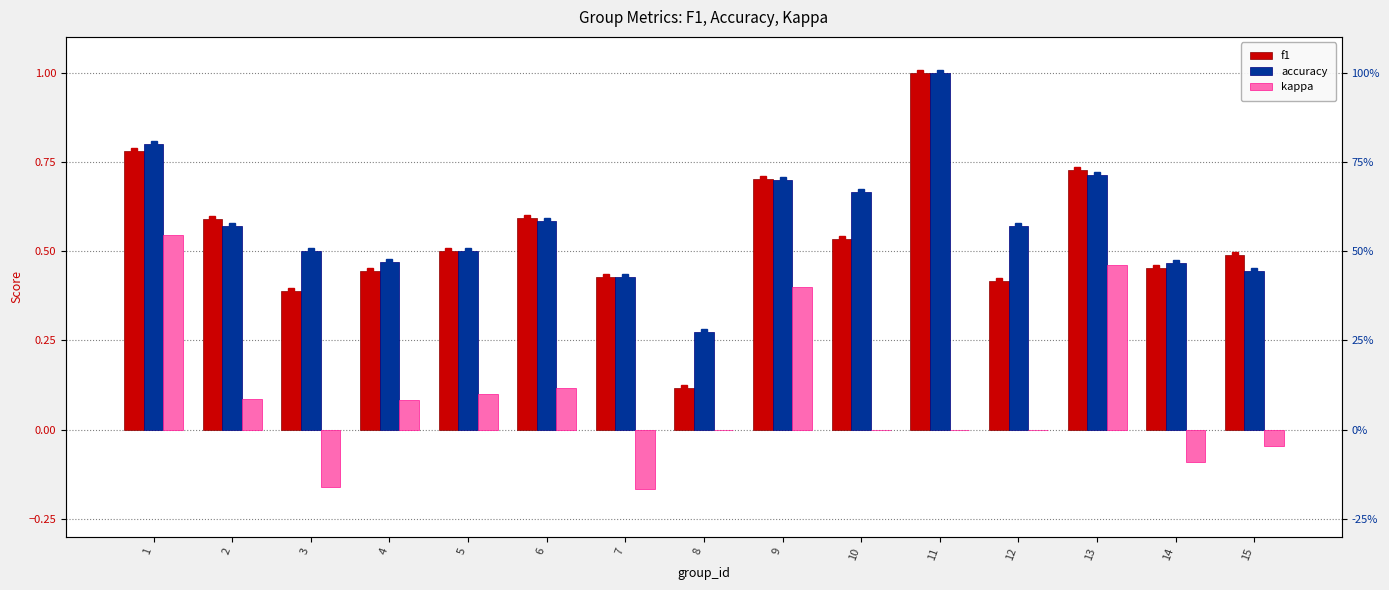

What is the value of the accuracy bar at the 10th from the left?

0.7